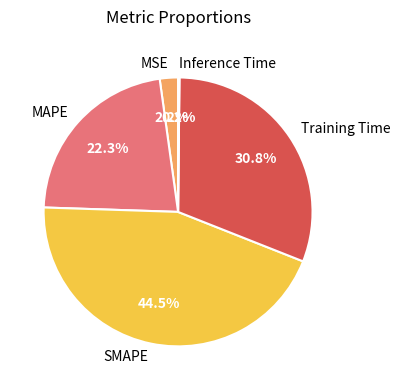

Which has a higher value, MSE or MAPE?

MAPE